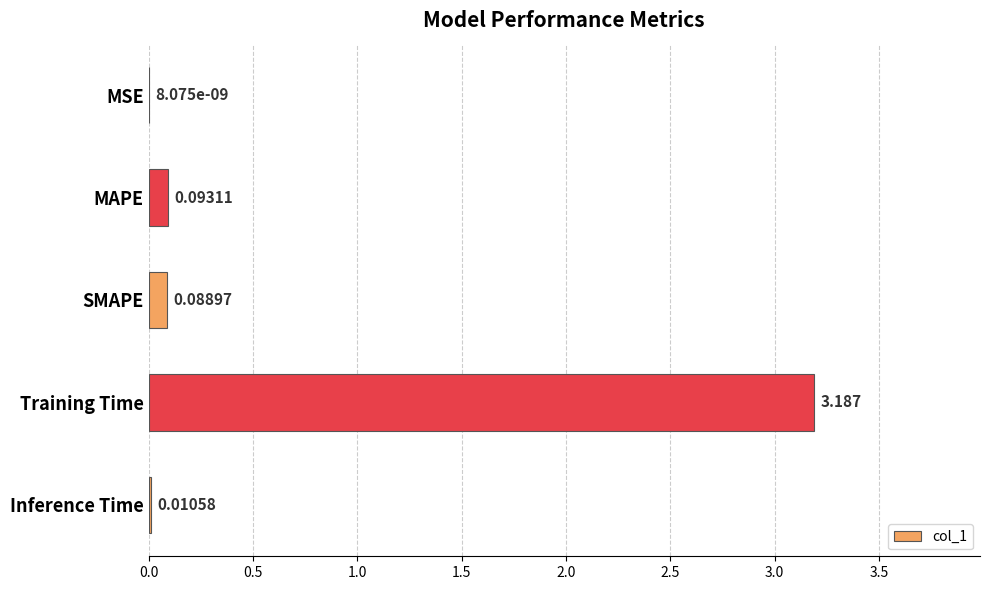

At which category does the chart reach its peak across all series?

Training Time